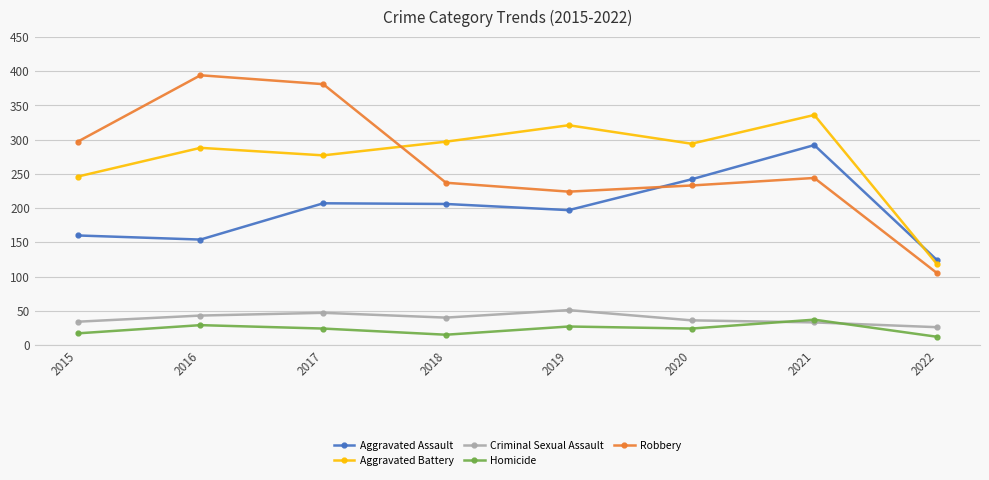

What are all the series names shown in the legend?

Aggravated Assault, Aggravated Battery, Criminal Sexual Assault, Homicide, Robbery